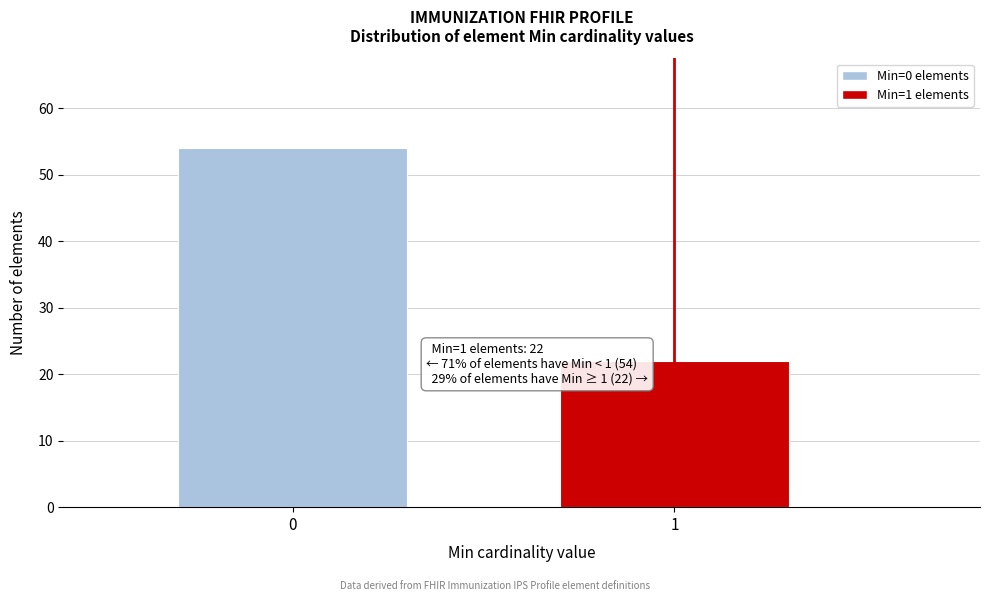

Reading left to right, extract all data points from this chart.

0=54	1=22